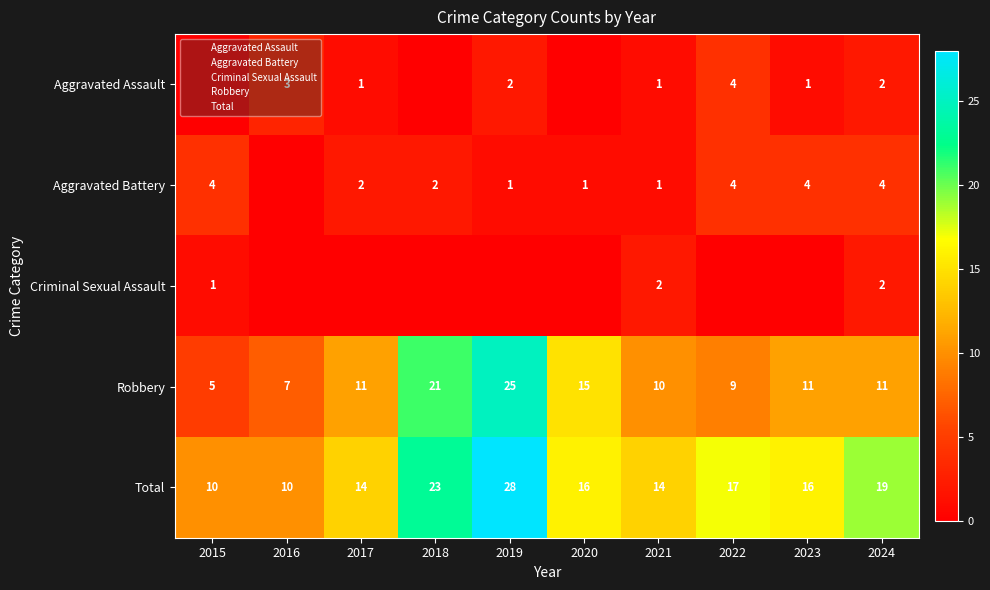

List the series in order of their peak value, highest first.

Total, Robbery, Aggravated Assault, Aggravated Battery, Criminal Sexual Assault